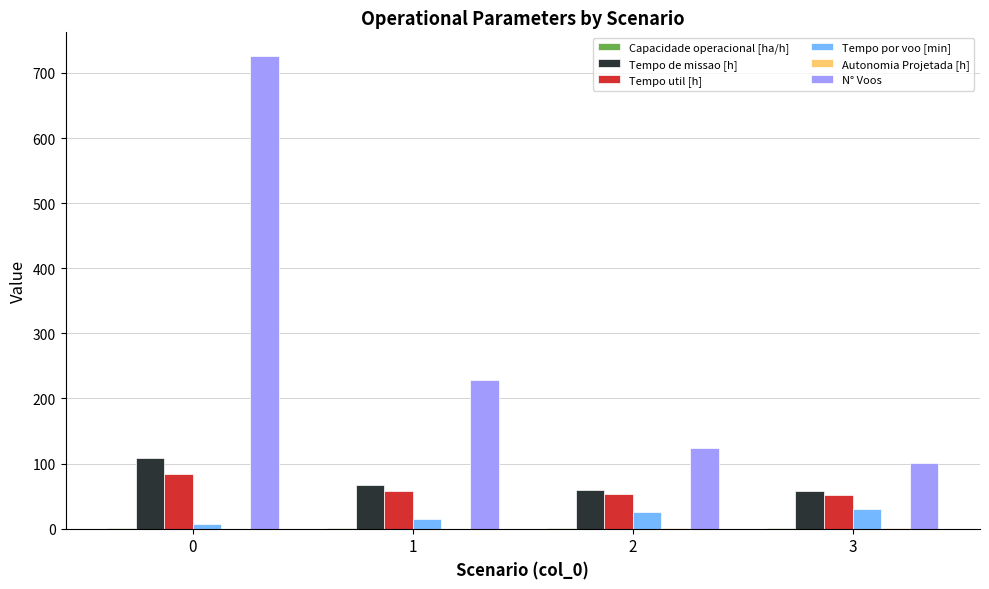

What is the greatest value displayed?

726.0